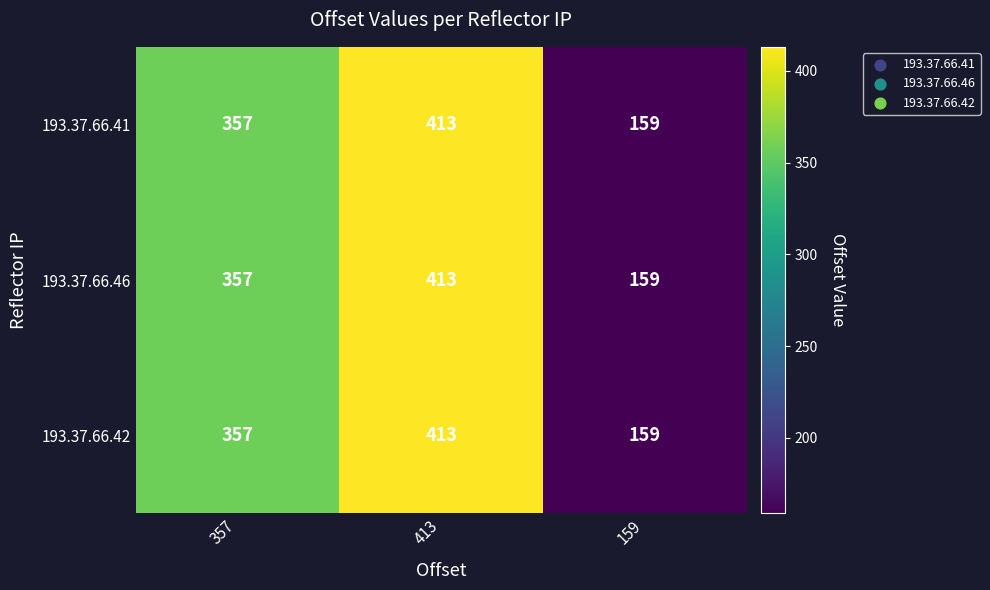

What is the maximum value shown in the chart?

413